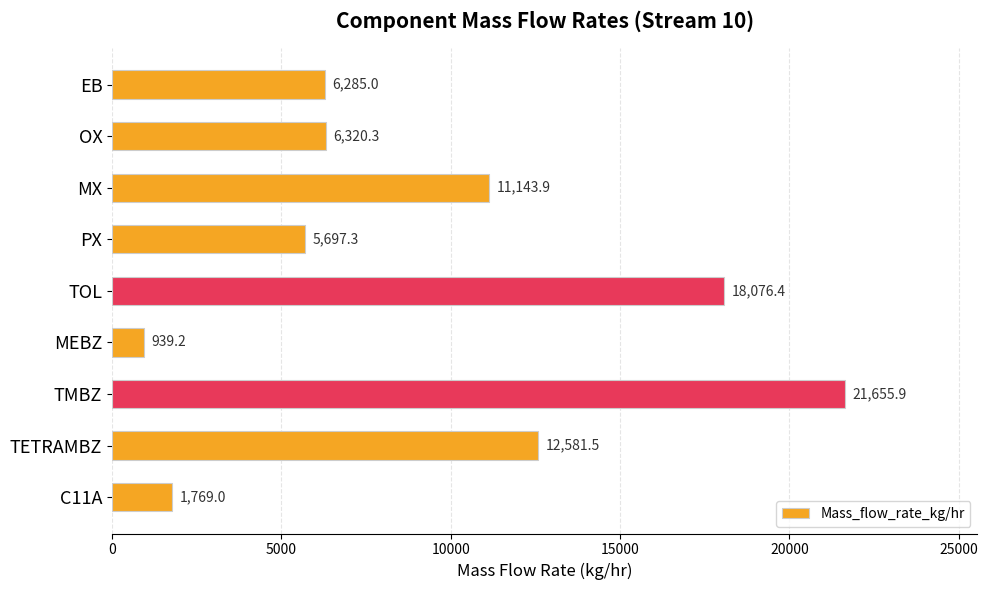

How many bars are there in total?

9